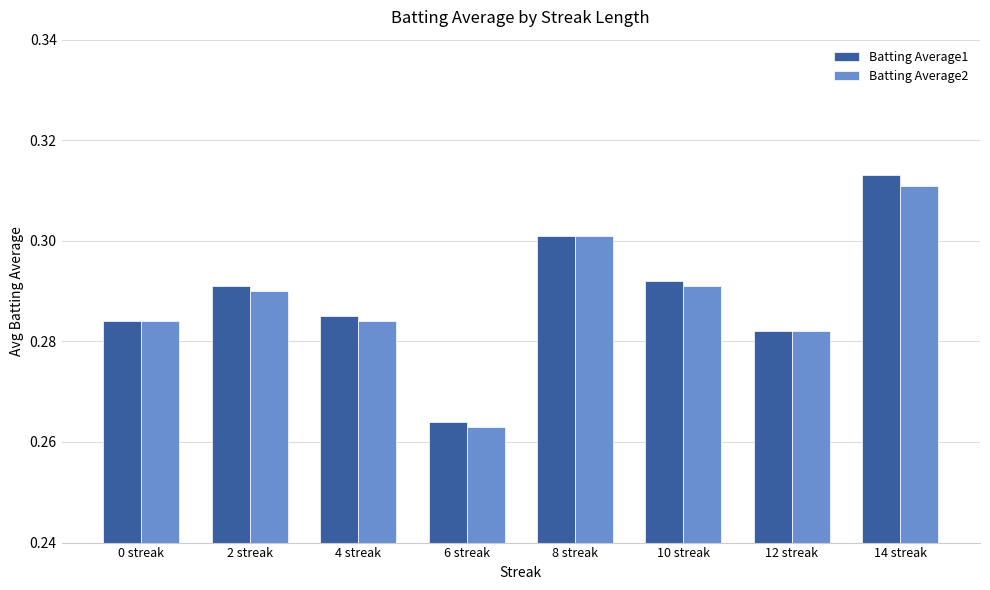

How many bars are there in each group?

2